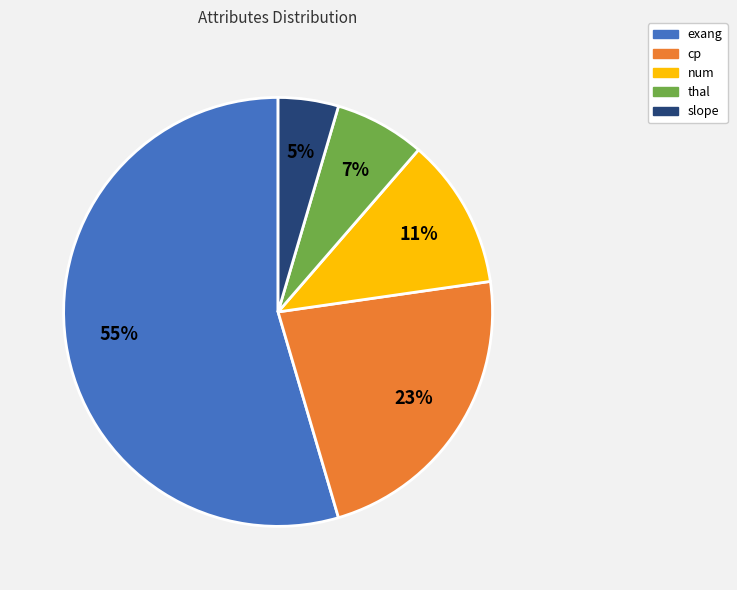

True or false: thal accounts for 17% of the total.

False